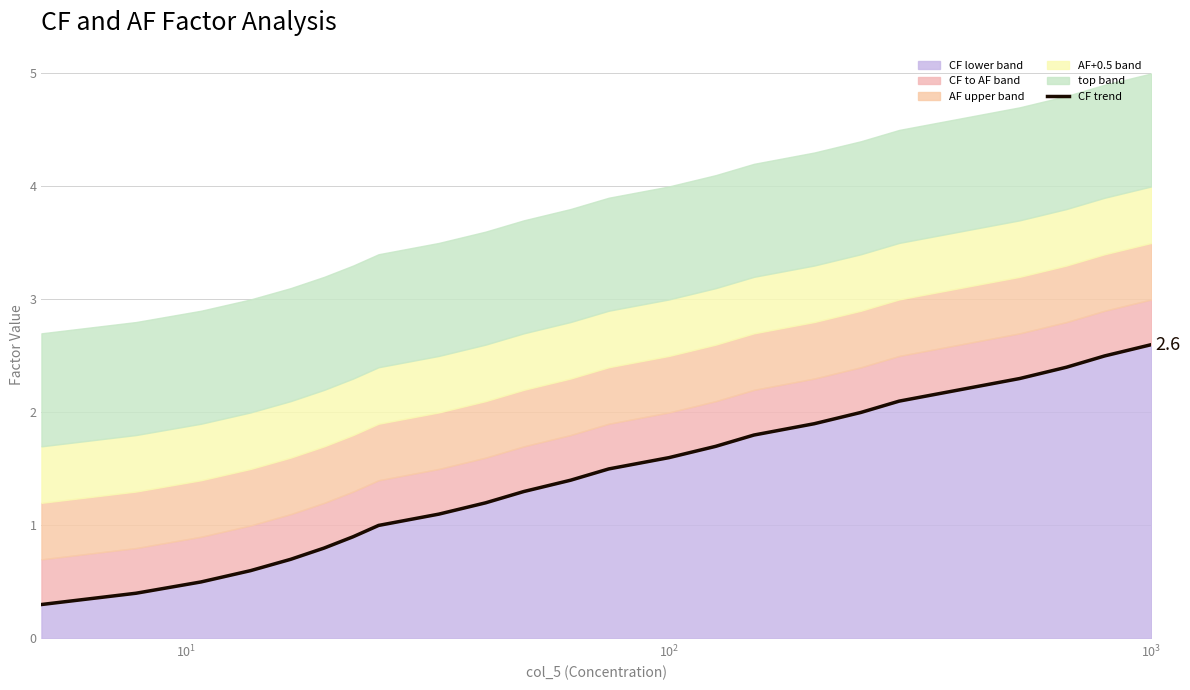

What is the difference between the maximum and minimum values?

2.3